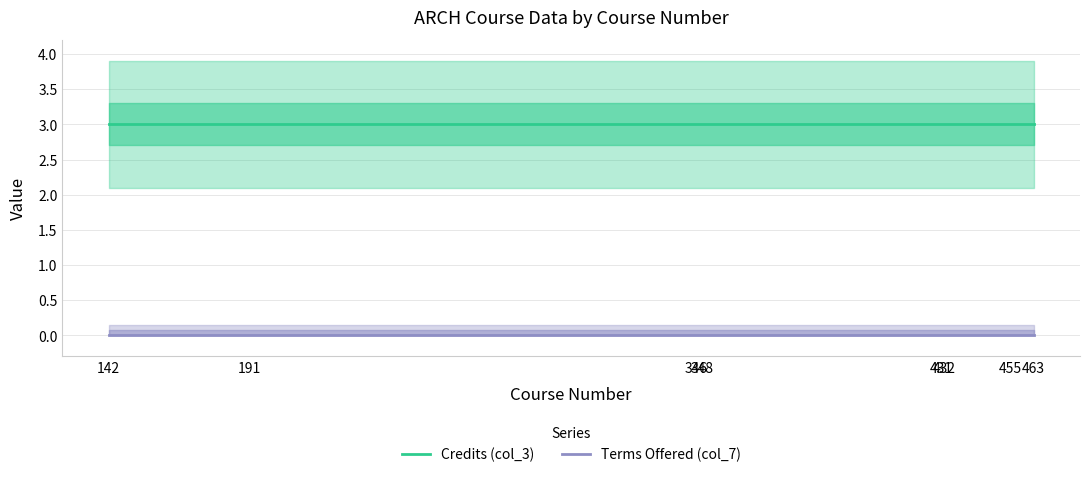

What is the total value across all series at 432?

3